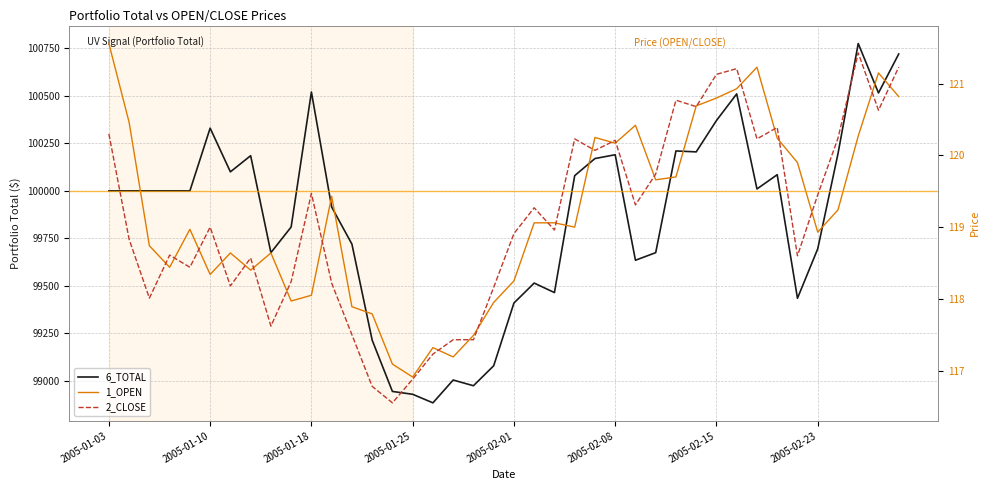

True or false: 1_OPEN has more than 1 points higher than both neighbors.

True